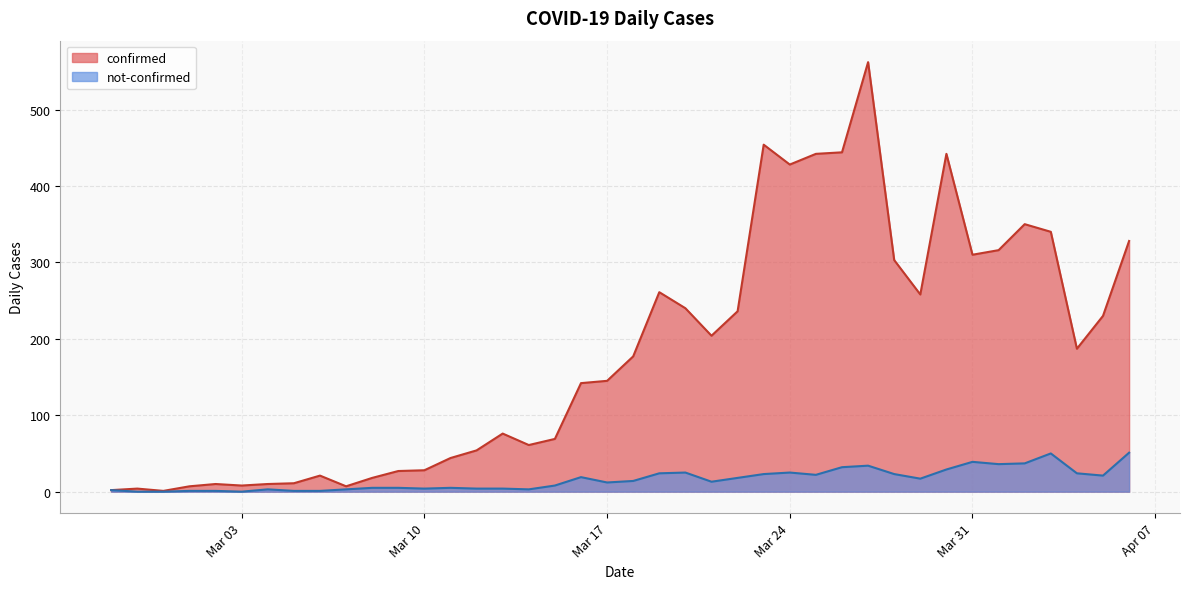

What is the difference between the highest and lowest values at 2020-03-29?

241